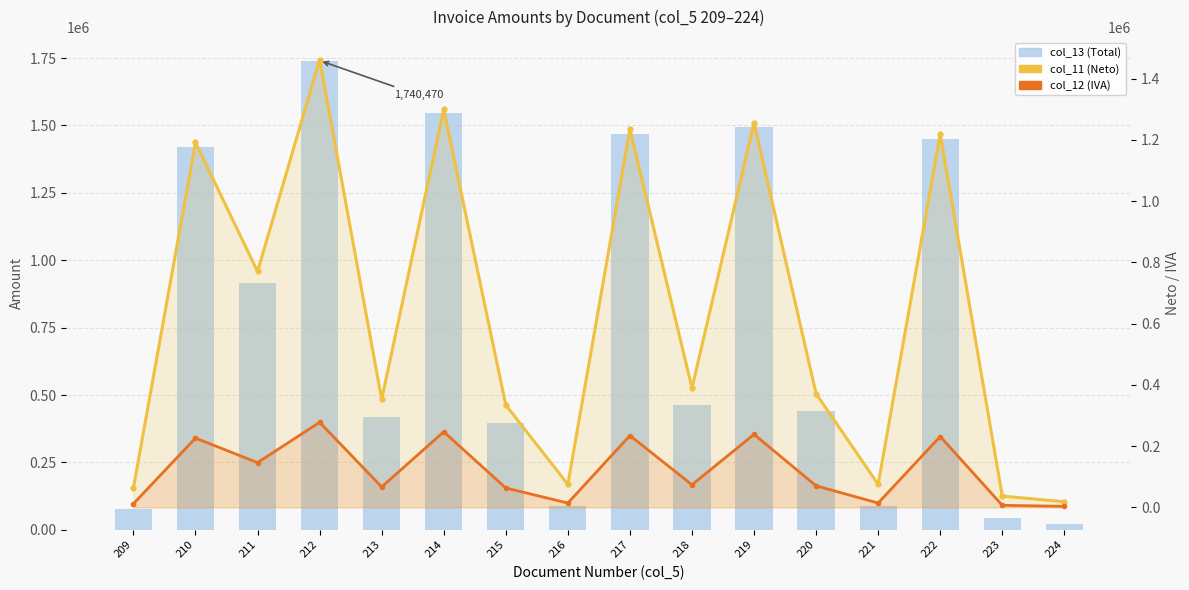

Rank the series by their average value, from lowest to highest.

col_12 (IVA), col_11 (Neto), col_13 (Total)